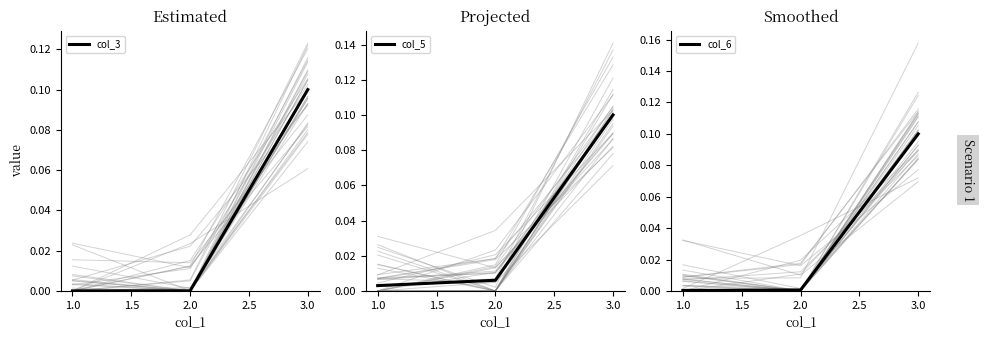

Is it true that col_3 equals 0.1 at 3.0?

True